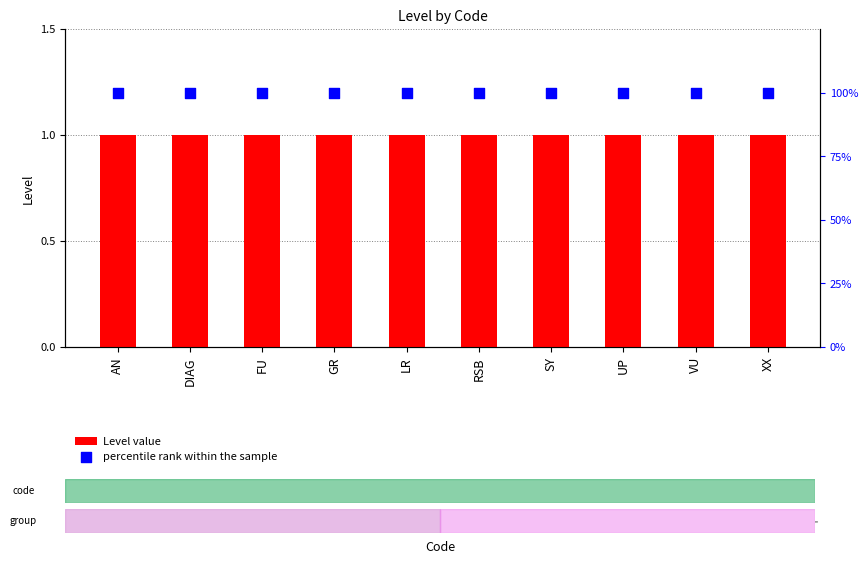

Which series has the largest total across all categories?

percentile rank within the sample